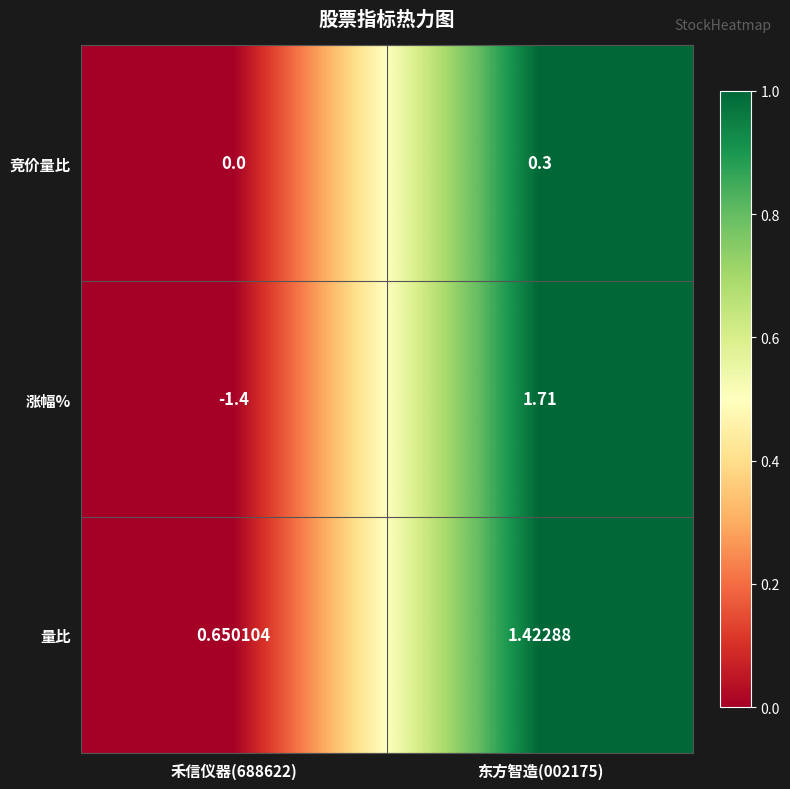

At 禾信仪器(688622), list the series in order from smallest to largest.

涨幅%, 竞价量比, 量比